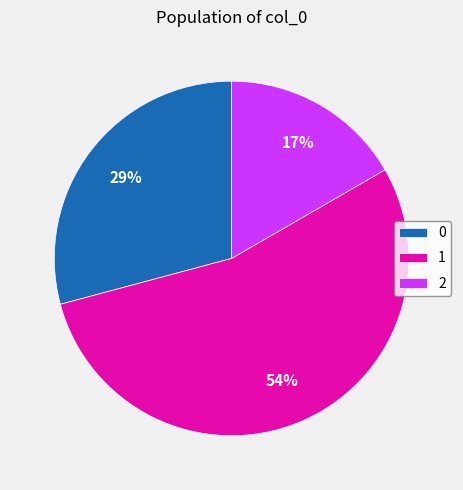

Is 0 the majority of the pie?

No